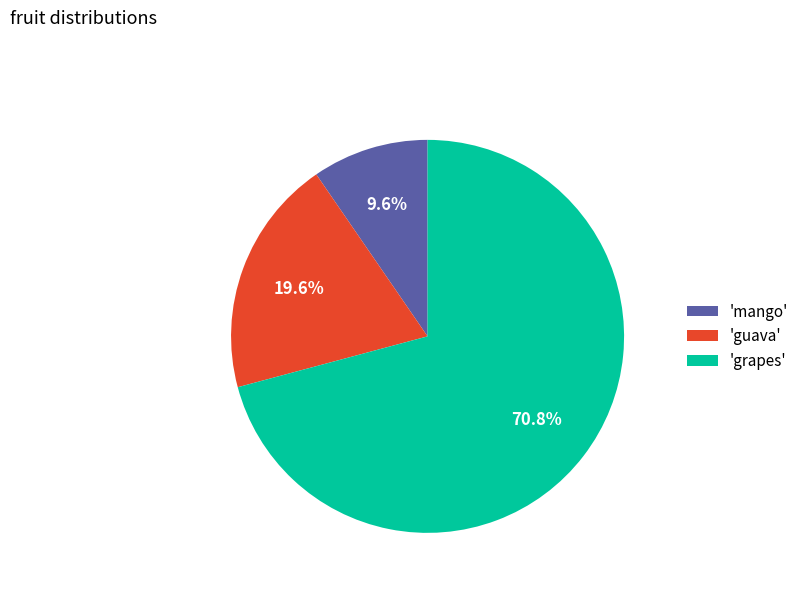

How much of the chart is everything except 'mango'?

90.4%